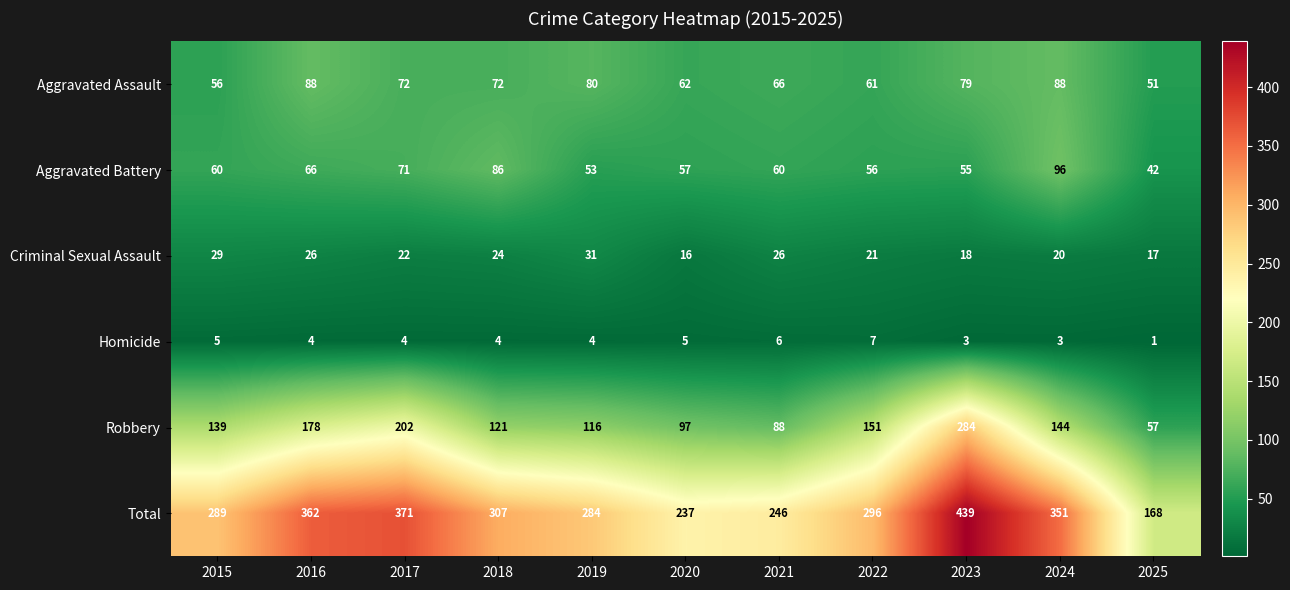

Where is Robbery nearest to the value 170?

2016